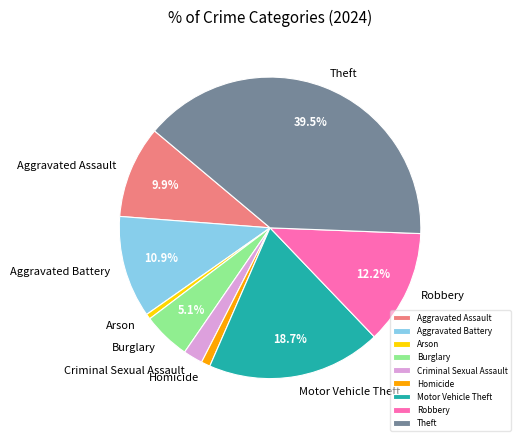

What is the largest slice in the pie chart?

Theft